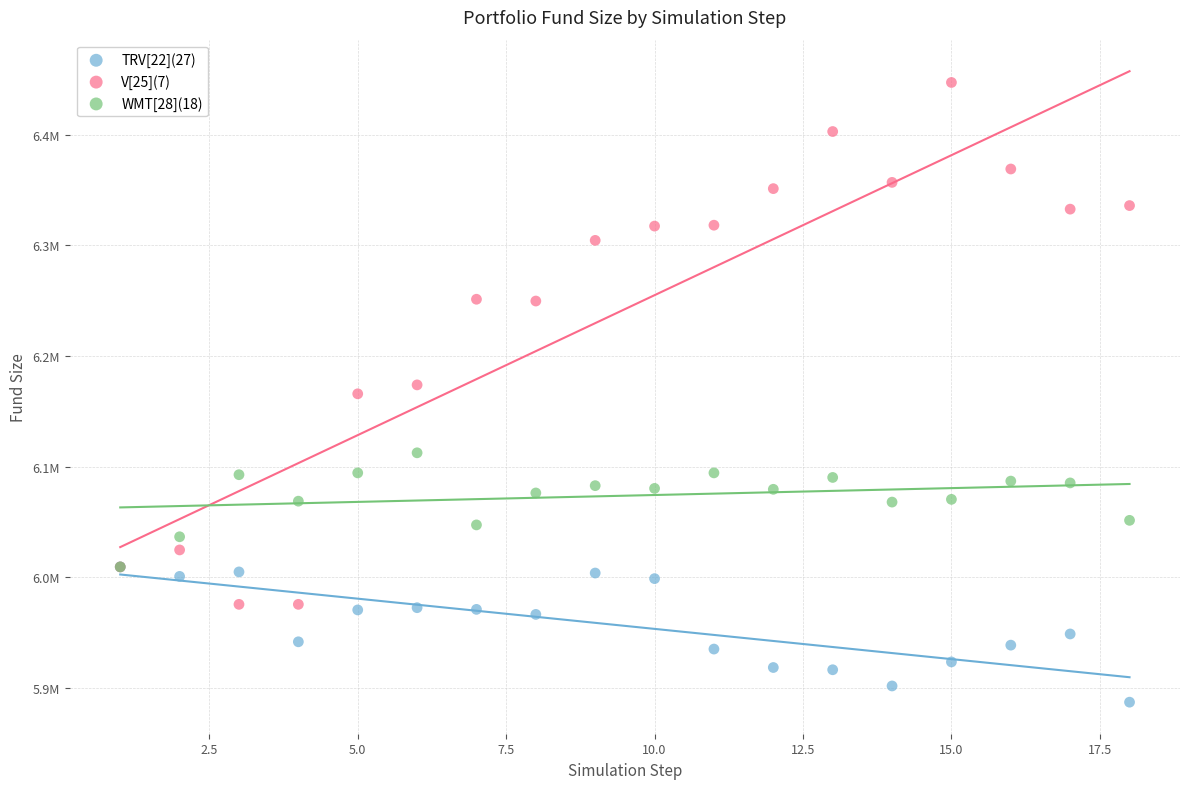

What are all the series names shown in the legend?

TRV[22](27), V[25](7), WMT[28](18)